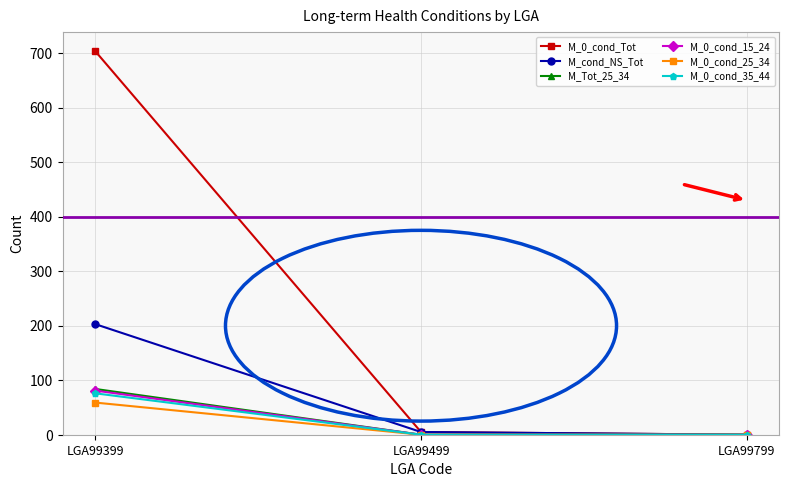

Which series has the largest total across all categories?

M_0_cond_Tot